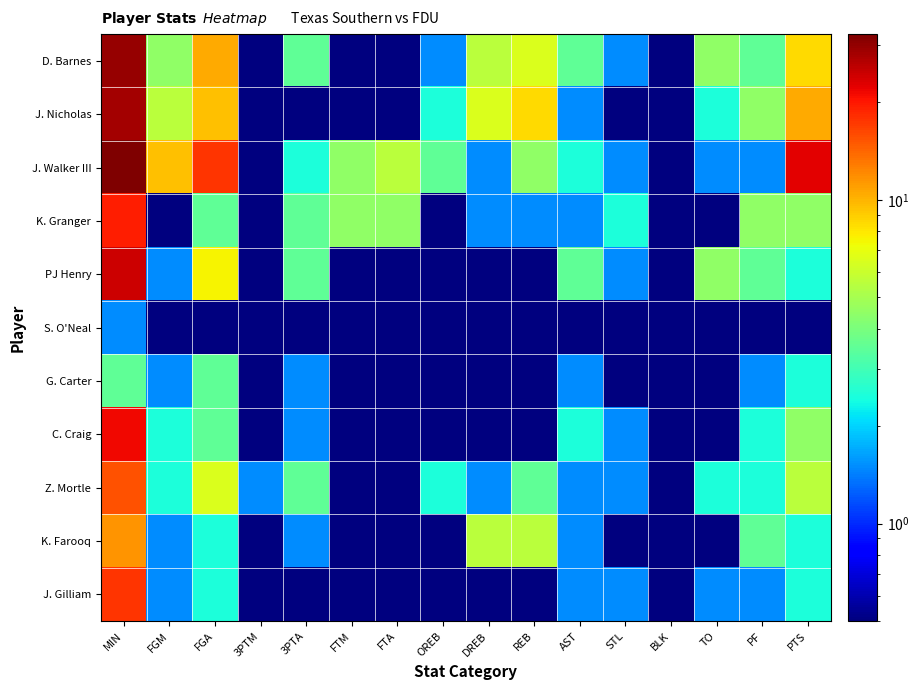

What is the total value across all series at BLK?

5.5